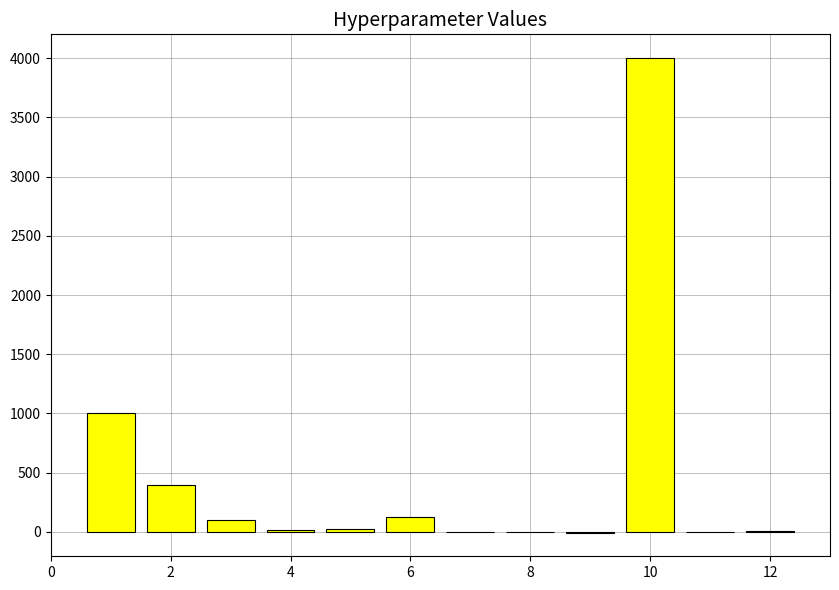

What is the sum of all values?

5676.0